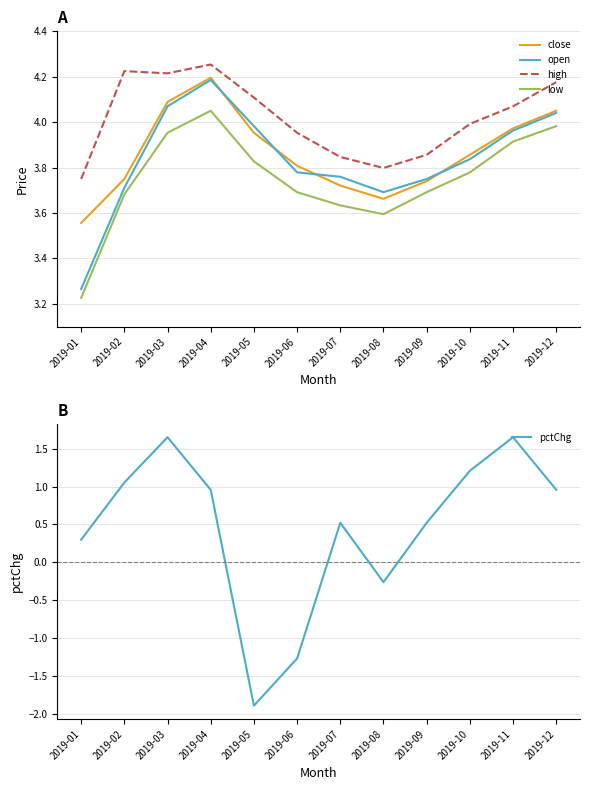

The value of low at 2019-04 is 2.0. True or false?

False